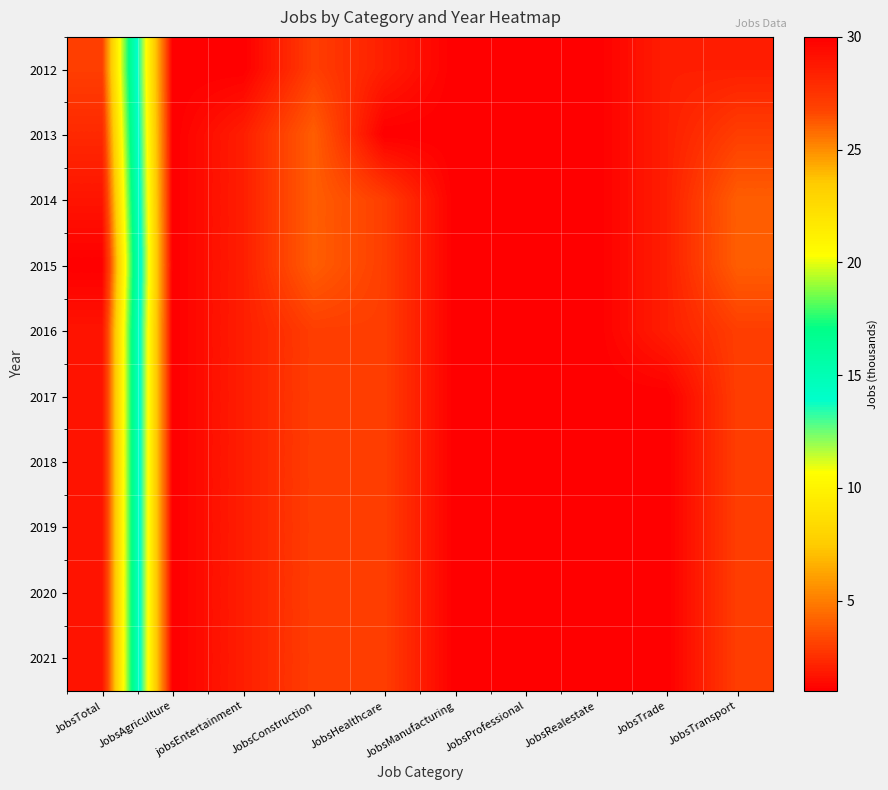

How many data points does each series have?

10